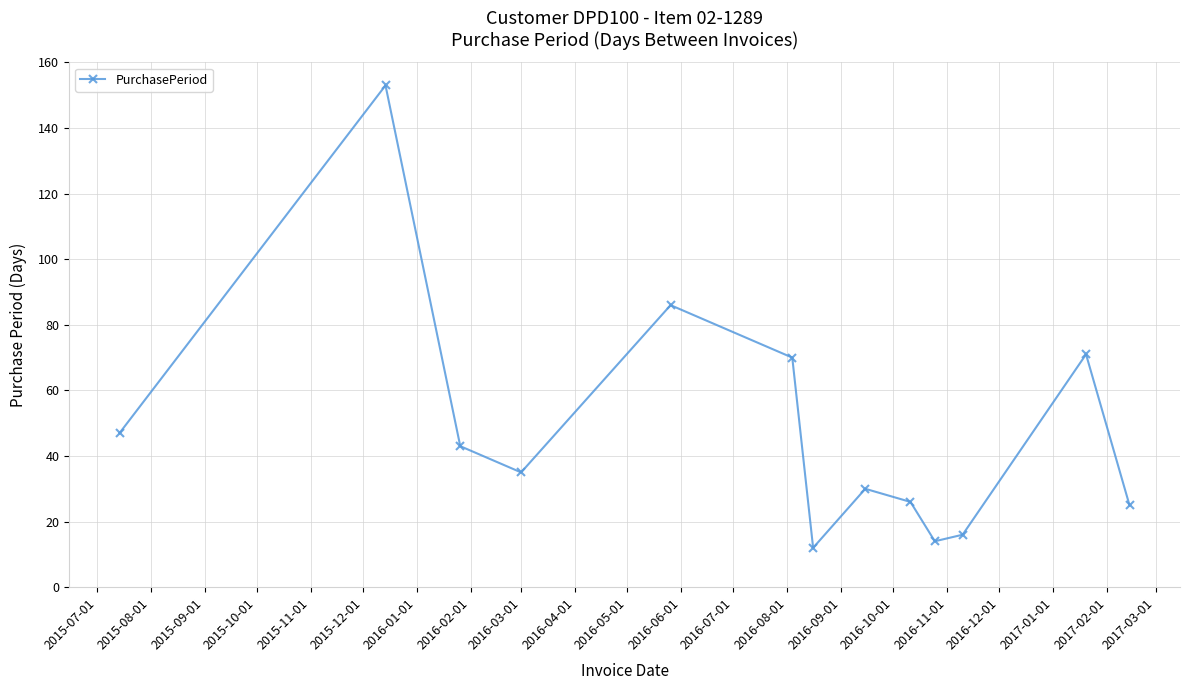

What is the difference between the second highest and minimum values?

74